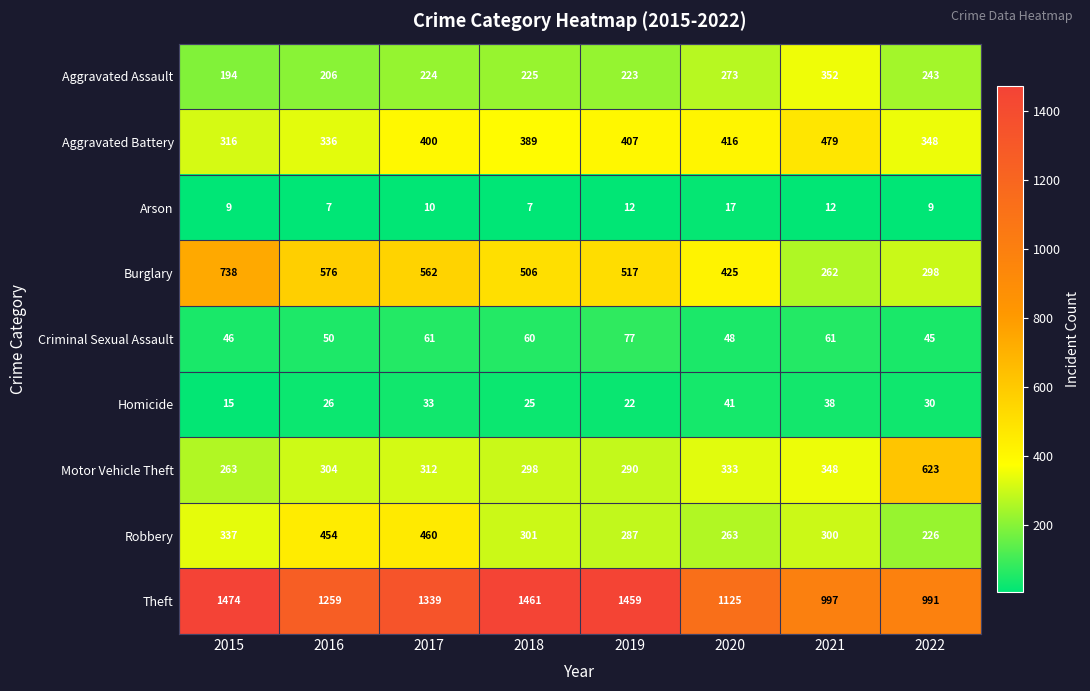

What value does the Aggravated Assault series have at 2016?

206